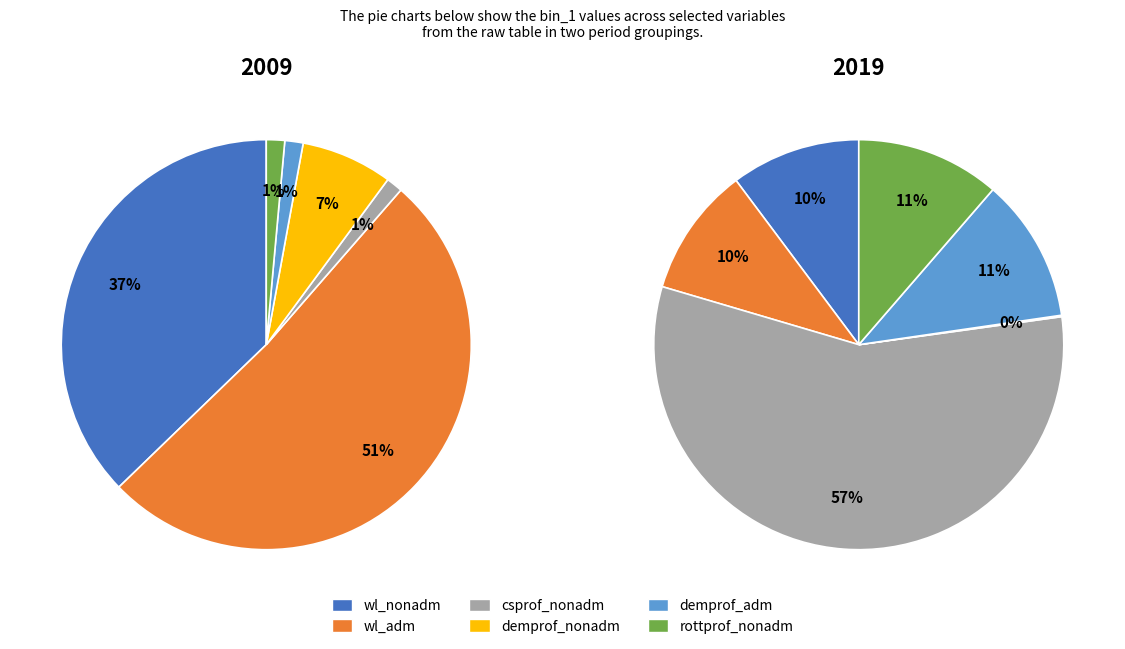

Is there any slice that represents more than half of the pie?

Yes